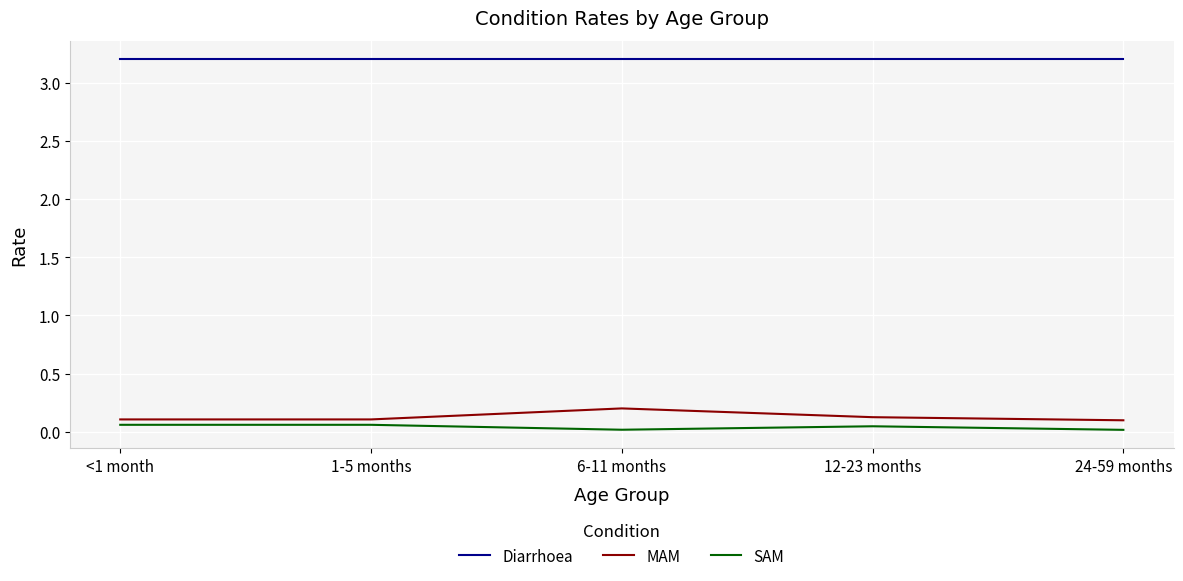

True or false: SAM and MAM intersect in this chart.

False